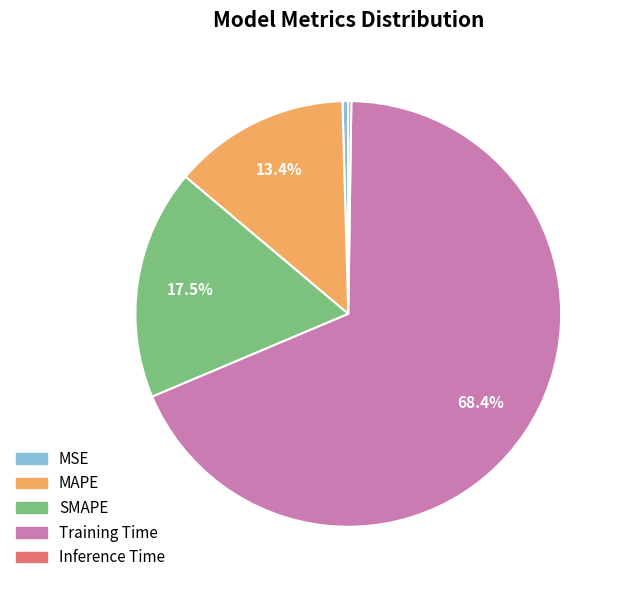

Is there any slice that represents more than half of the pie?

Yes